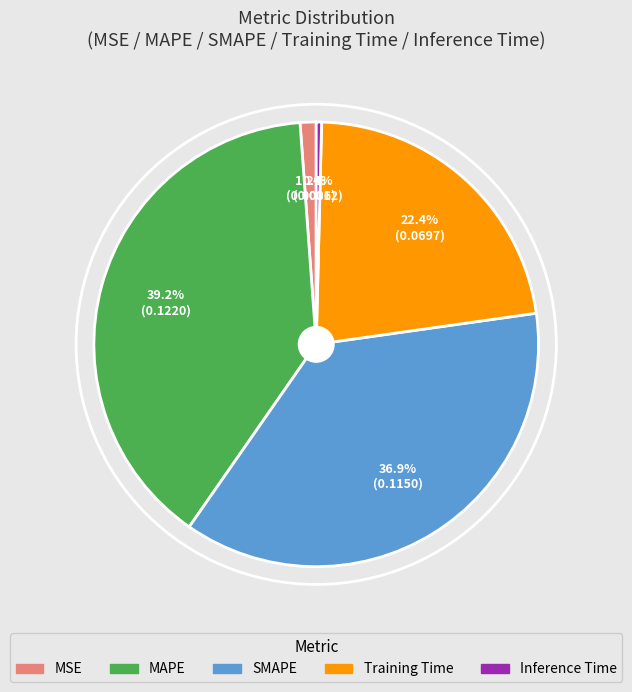

True or false: SMAPE accounts for 37% of the total.

True